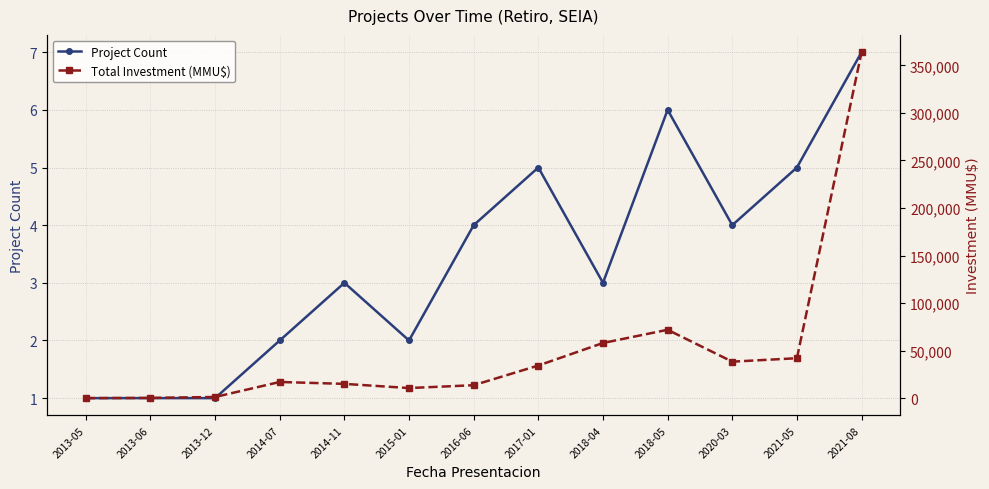

At how many categories does at least one series exceed 77777?

1